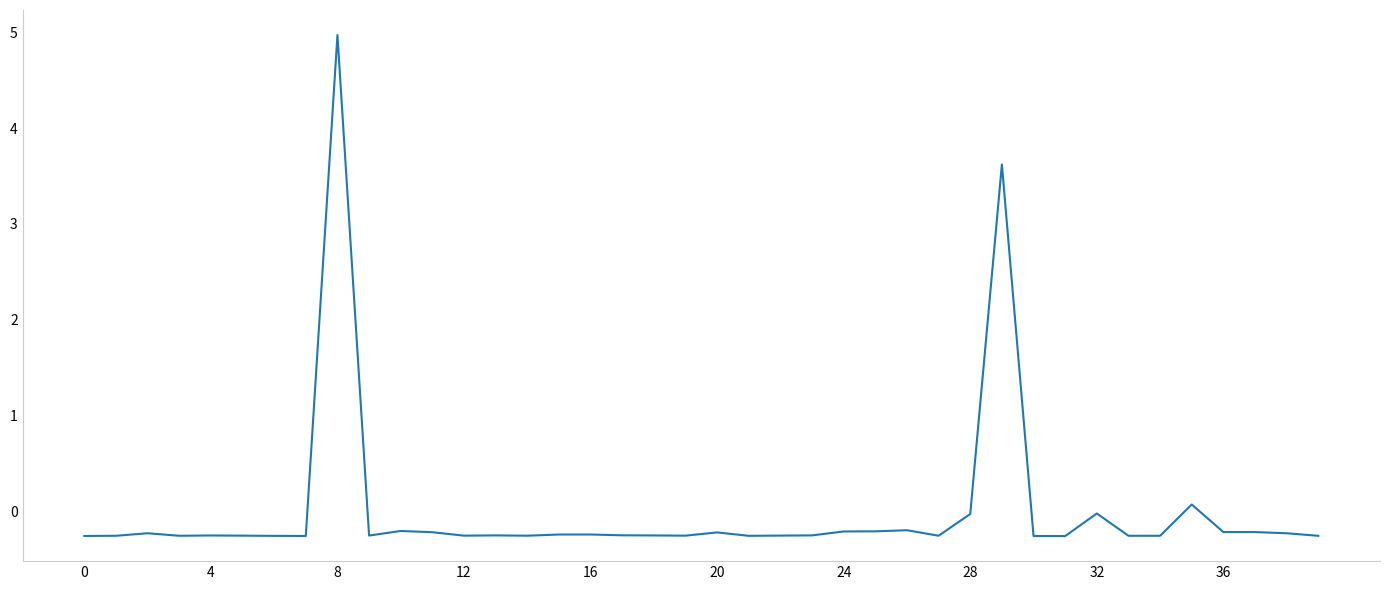

What is the greatest value displayed?

5.0